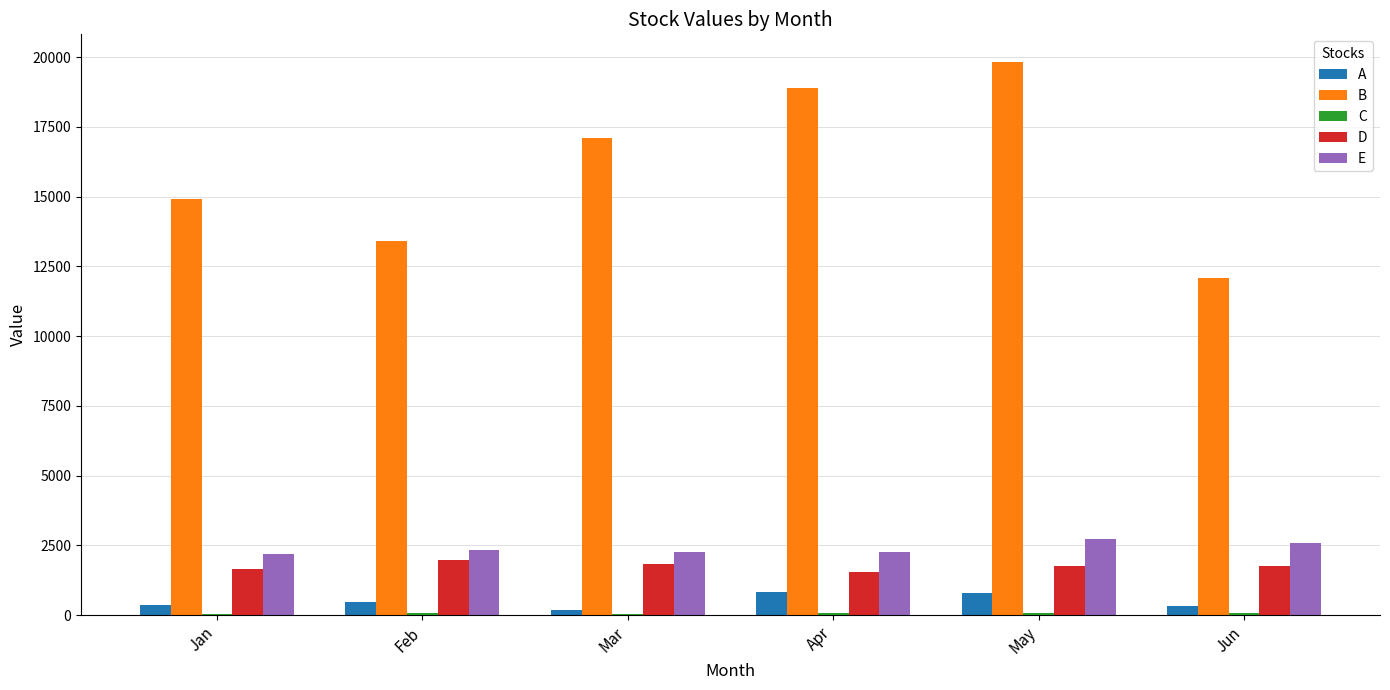

What is the total value across all series at Jun?

16878